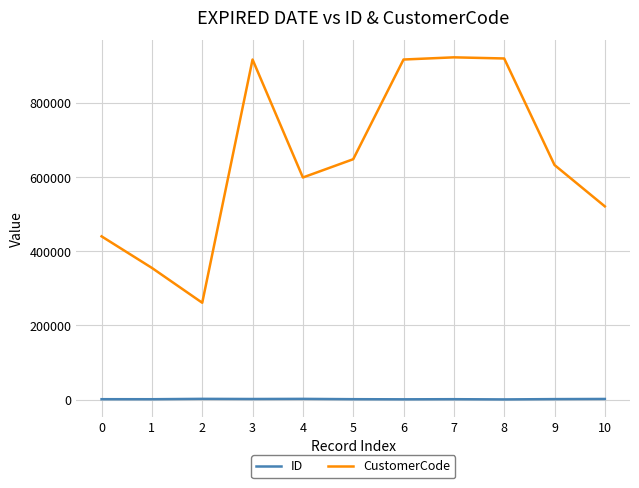

What is the spread (max minus min) of values at 1?

354248